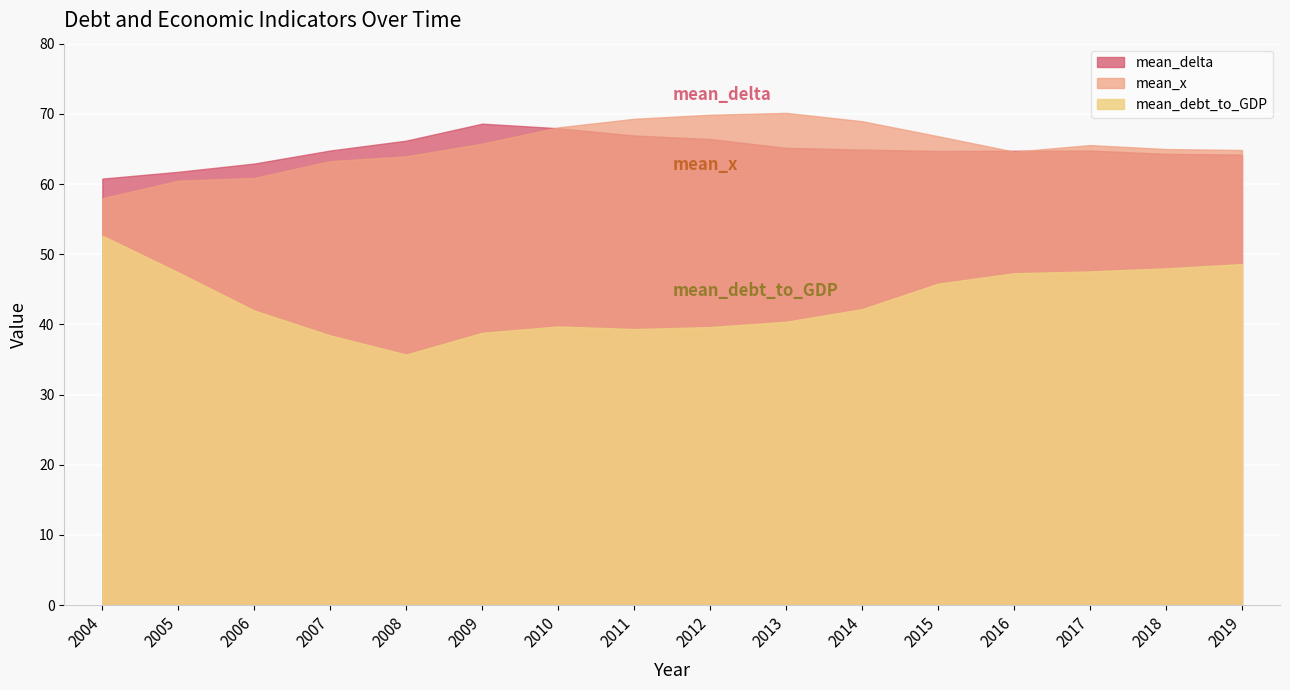

What is the value of the mean_delta point at the 2nd from the left?

61.7